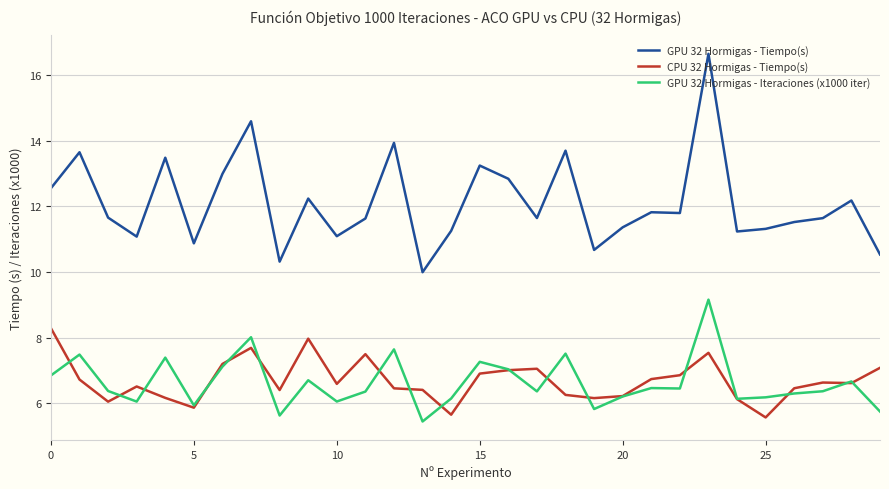

List the series in order of their peak value, highest first.

GPU 32 Hormigas - Tiempo(s), GPU 32 Hormigas - Iteraciones (x1000 iter), CPU 32 Hormigas - Tiempo(s)